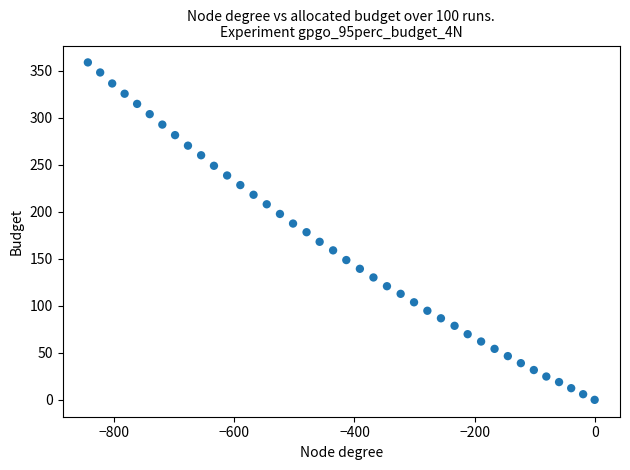

What is the range of Y values (max minus min)?

358.7